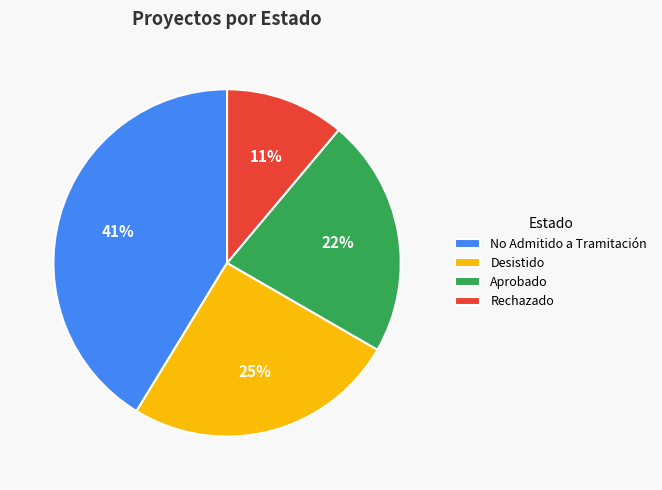

Is there any slice that represents more than half of the pie?

No